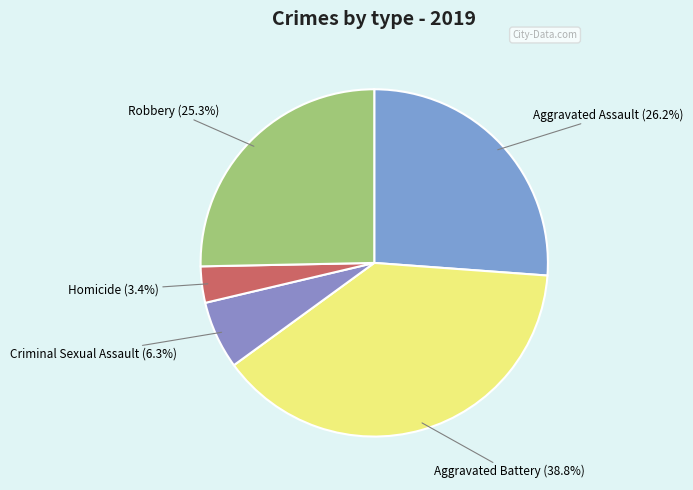

What is the total percentage of Aggravated Assault and Aggravated Battery?

65.0%